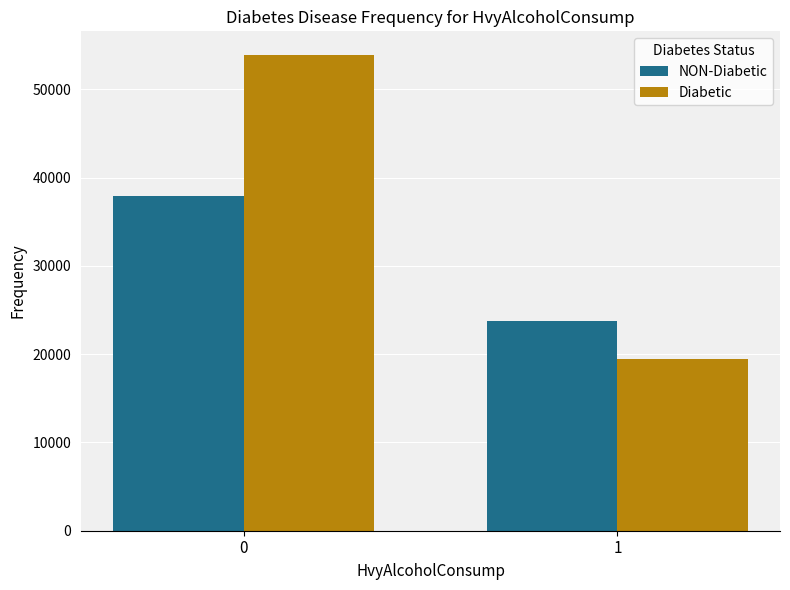

Reading left to right, list all the values displayed in this chart.

NON-Diabetic: 37871.0	23785.2
Diabetic: 53878.0	19449.5